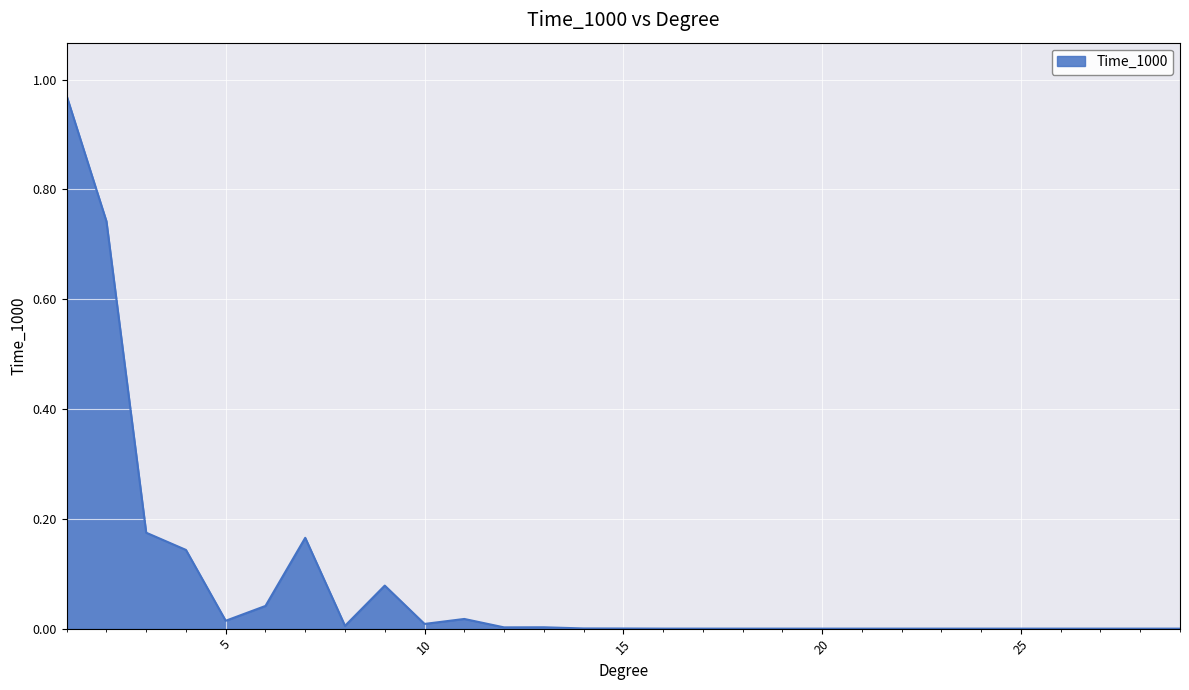

At which label is the value closest to 0?

29